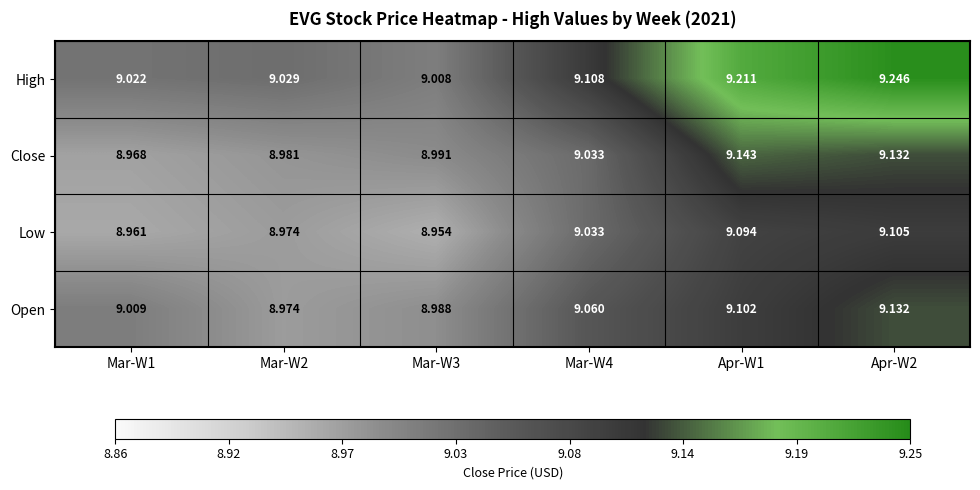

At Mar-W1, list the series in order from largest to smallest.

High, Open, Close, Low